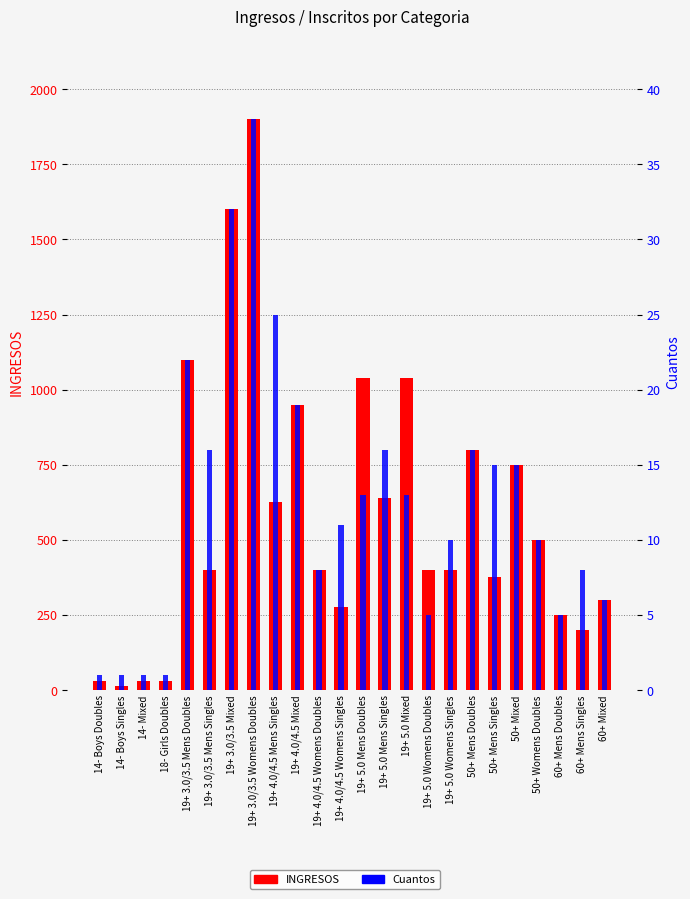

Rank the series by their average value, from highest to lowest.

INGRESOS, Cuantos